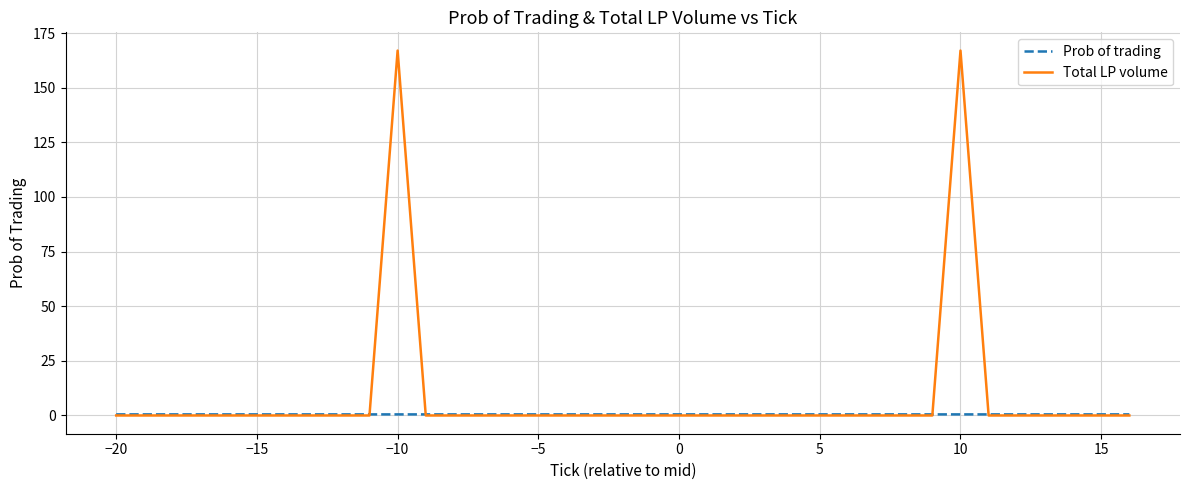

What is the greatest value displayed?

167.0